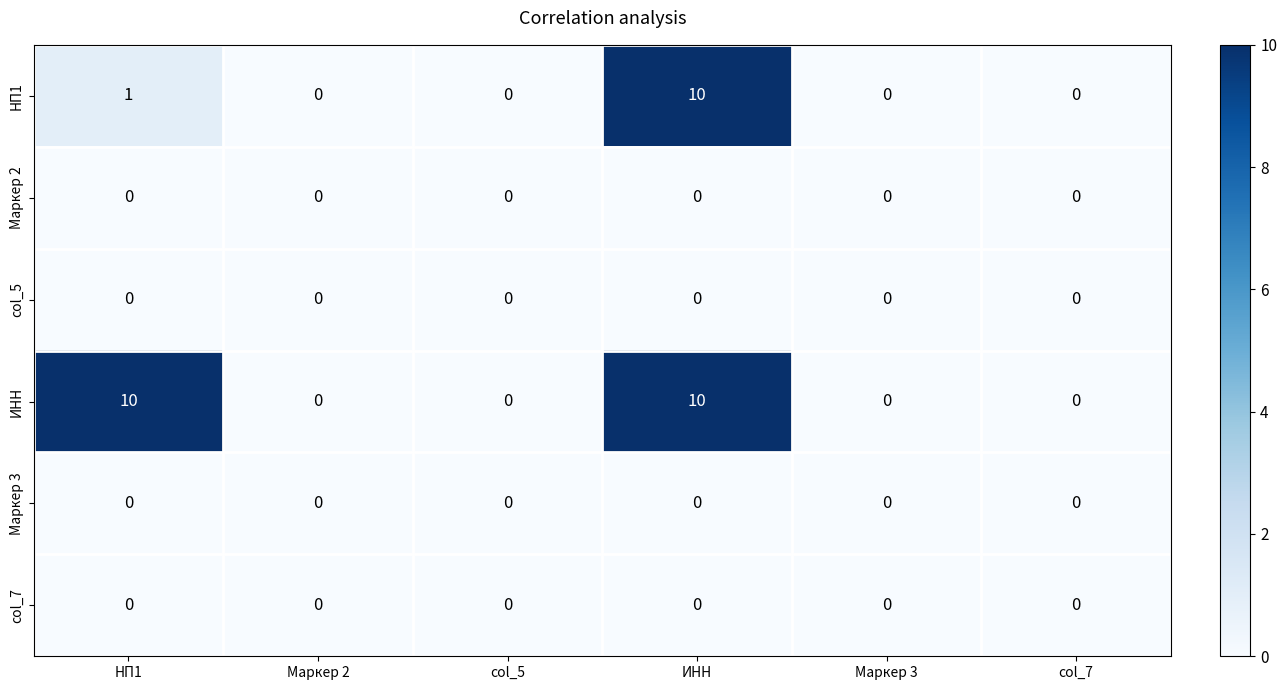

True or false: НП1 has a value of -5 at col_5.

False